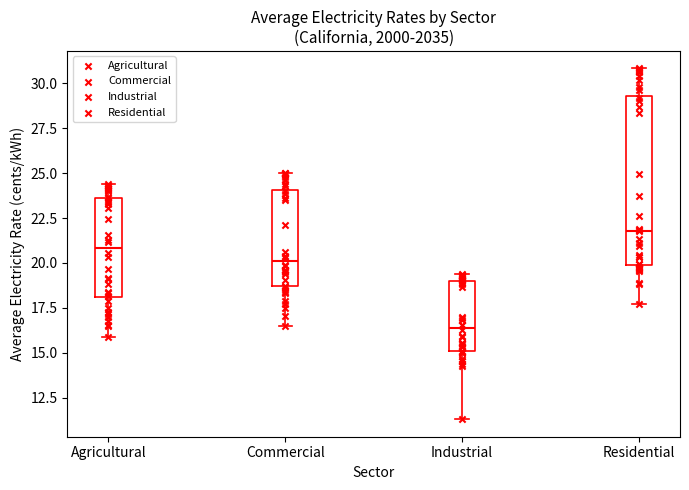

Where does the lower whisker of the box for Residential end on the y-axis? The values are not printed on the chart, so give them approximately, as read against the axis.

17.5